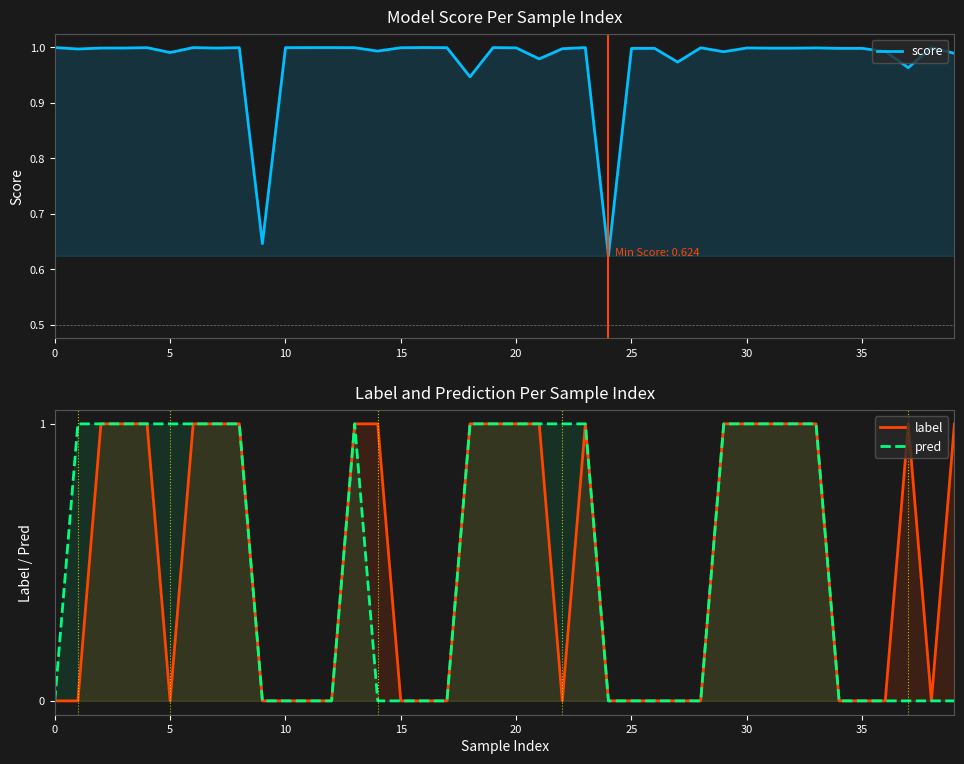

How many interior local valleys does the score series have?

13